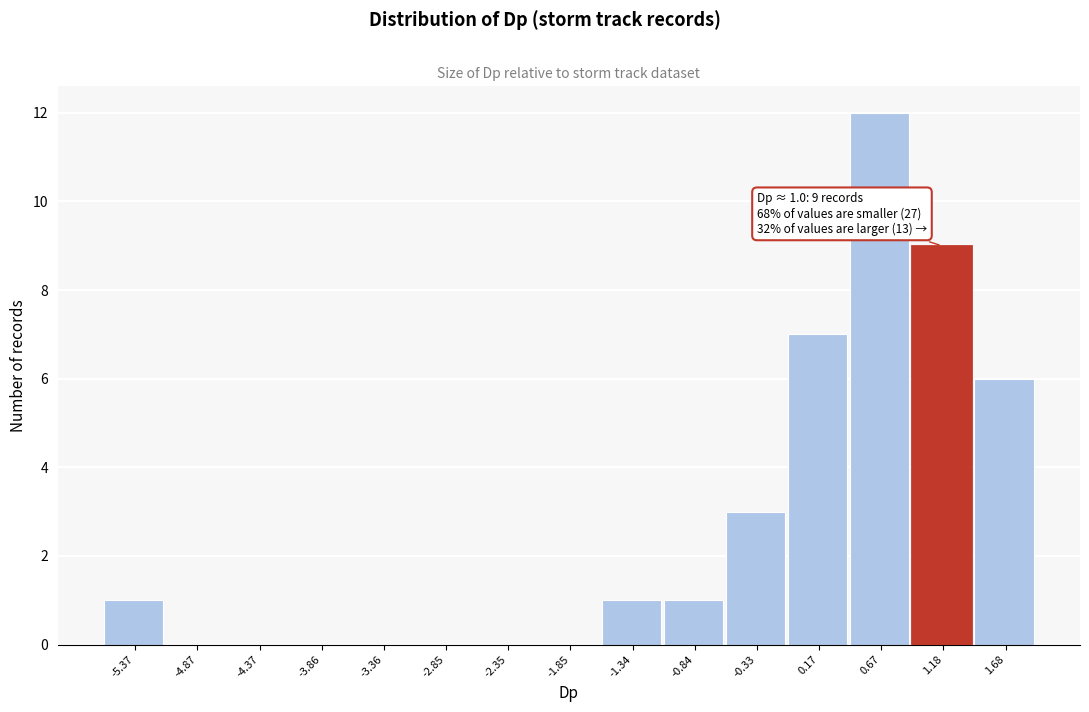

Over which range of the x-axis is the bar tallest?

0.4 to 0.9